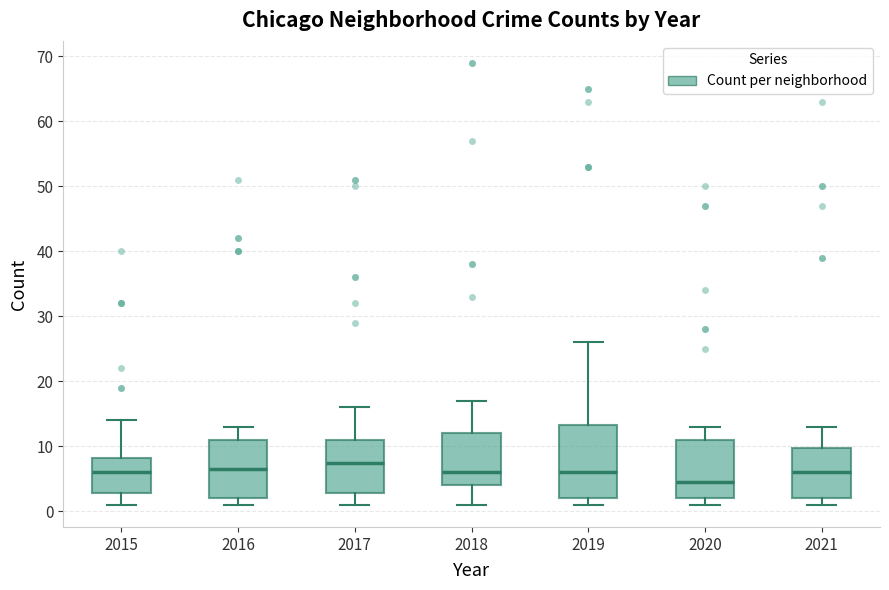

Reading left to right, transcribe this box plot: for each box, give where its median line is, the range the box spans, and where its two whiskers end, as read against the y-axis. The values are not printed on the chart, so give them approximately, as read against the axis.

2015: median 6, box 3 to 8, whiskers 1 to 14
2016: median 7, box 2 to 11, whiskers 1 to 13
2017: median 8, box 3 to 11, whiskers 1 to 16
2018: median 6, box 4 to 12, whiskers 1 to 17
2019: median 6, box 2 to 13, whiskers 1 to 26
2020: median 5, box 2 to 11, whiskers 1 to 13
2021: median 6, box 2 to 10, whiskers 1 to 13